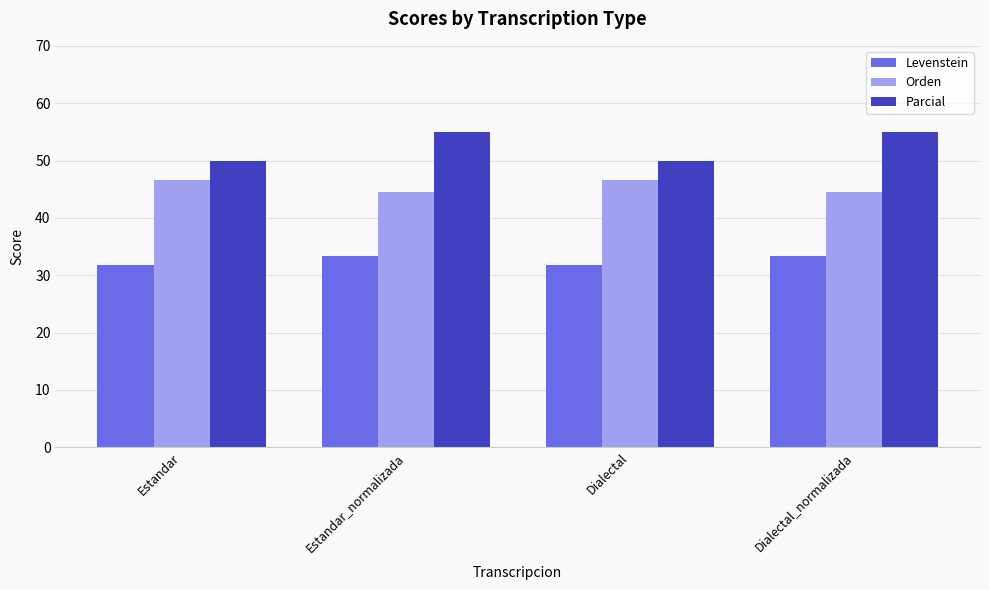

Which series has the widest spread of values?

Parcial